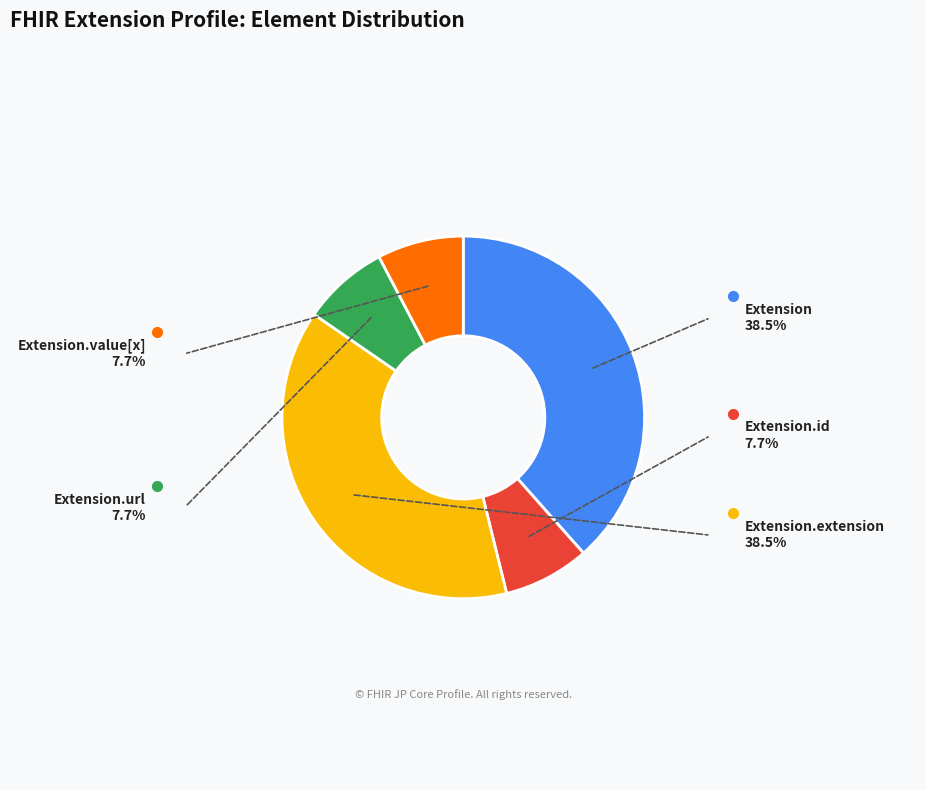

Does any single category account for the majority?

No